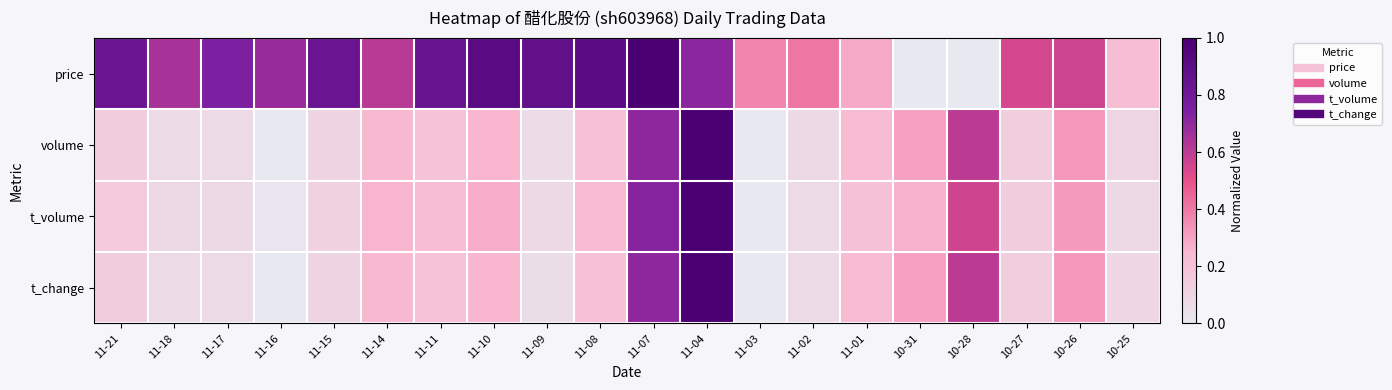

Reading left to right, extract all data points from this chart.

price: 11-21=0.8	11-18=0.6	11-17=0.7	11-16=0.7	11-15=0.8	11-14=0.6	11-11=0.8	11-10=0.9	11-09=0.9	11-08=0.9	11-07=1.0	11-04=0.7	11-03=0.4	11-02=0.4	11-01=0.3	10-31=0.0	10-28=0.0	10-27=0.5	10-26=0.6	10-25=0.2
volume: 11-21=0.1	11-18=0.1	11-17=0.1	11-16=0.0	11-15=0.1	11-14=0.2	11-11=0.2	11-10=0.3	11-09=0.1	11-08=0.2	11-07=0.7	11-04=1.0	11-03=0.0	11-02=0.1	11-01=0.2	10-31=0.3	10-28=0.6	10-27=0.1	10-26=0.3	10-25=0.1
t_volume: 11-21=0.2	11-18=0.1	11-17=0.1	11-16=0.0	11-15=0.1	11-14=0.3	11-11=0.2	11-10=0.3	11-09=0.1	11-08=0.2	11-07=0.7	11-04=1.0	11-03=0.0	11-02=0.1	11-01=0.2	10-31=0.3	10-28=0.6	10-27=0.1	10-26=0.3	10-25=0.1
t_change: 11-21=0.1	11-18=0.1	11-17=0.1	11-16=0.0	11-15=0.1	11-14=0.2	11-11=0.2	11-10=0.3	11-09=0.1	11-08=0.2	11-07=0.7	11-04=1.0	11-03=0.0	11-02=0.1	11-01=0.2	10-31=0.3	10-28=0.6	10-27=0.1	10-26=0.3	10-25=0.1